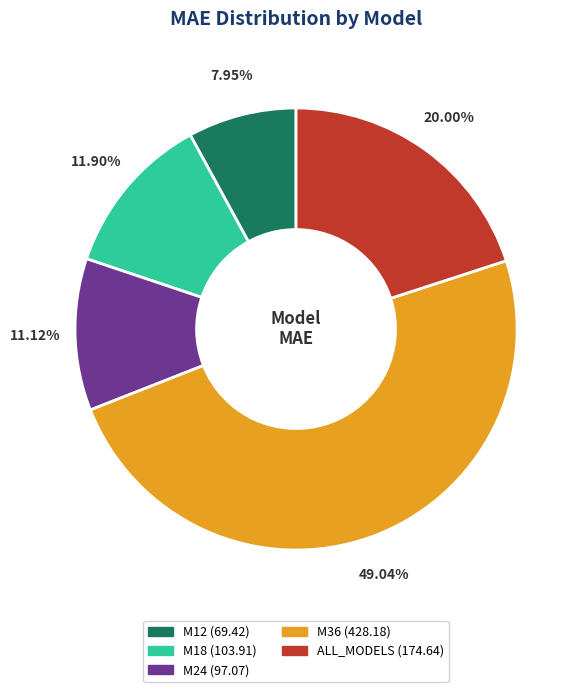

Which has a higher value, ALL_MODELS or M36?

M36